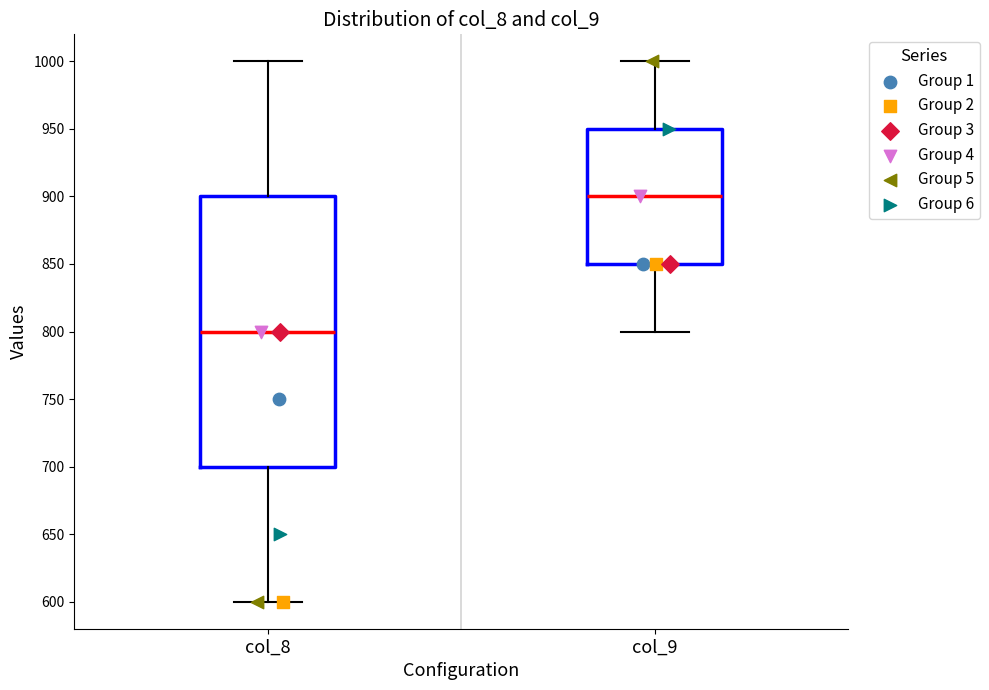

Reading left to right, read every box against the y-axis: the position of its median line, the range the box covers, and the ends of its whiskers. The values are not printed on the chart, so give them approximately, as read against the axis.

col_8: median 800, box 700 to 900, whiskers 600 to 1000
col_9: median 900, box 850 to 950, whiskers 800 to 1000